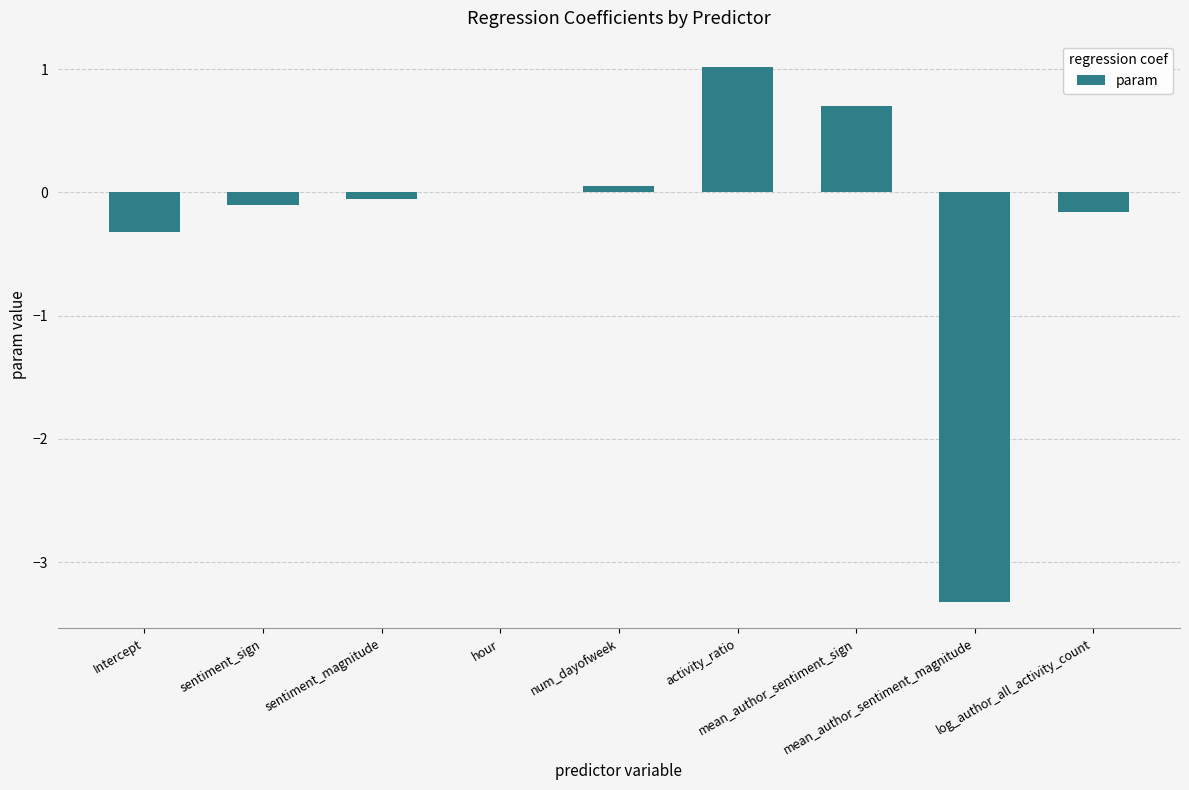

Are the bars grouped side by side (vs. stacked)?

No